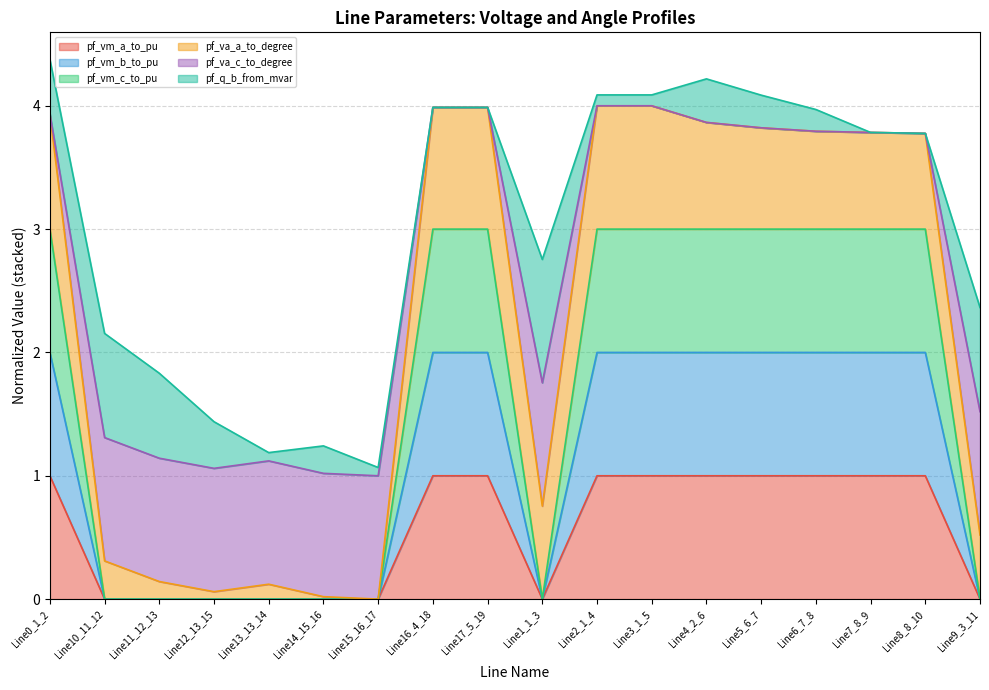

What is the maximum value for pf_vm_a_to_pu?

1.0